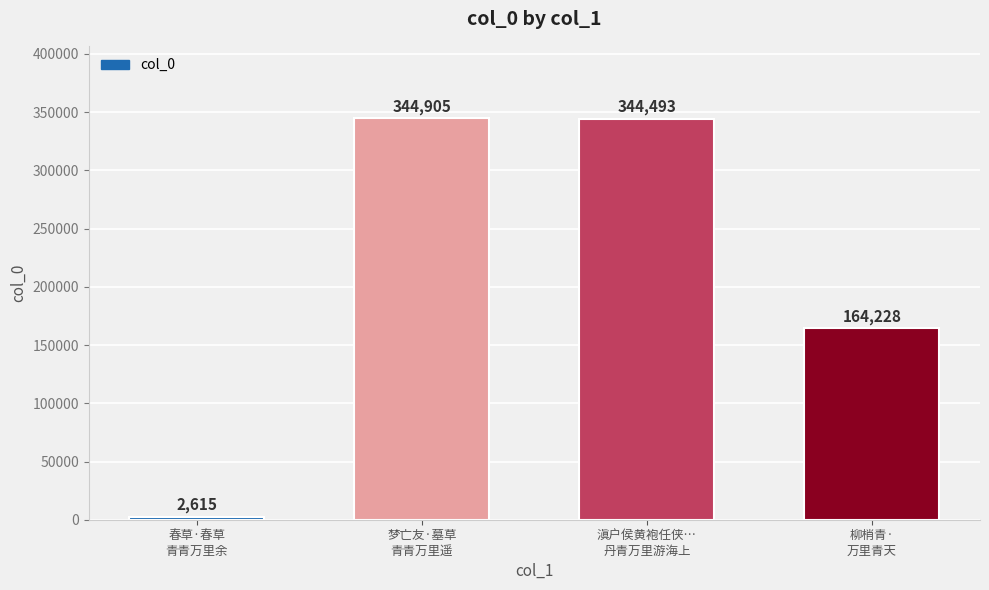

What is the sum of all values?

856241